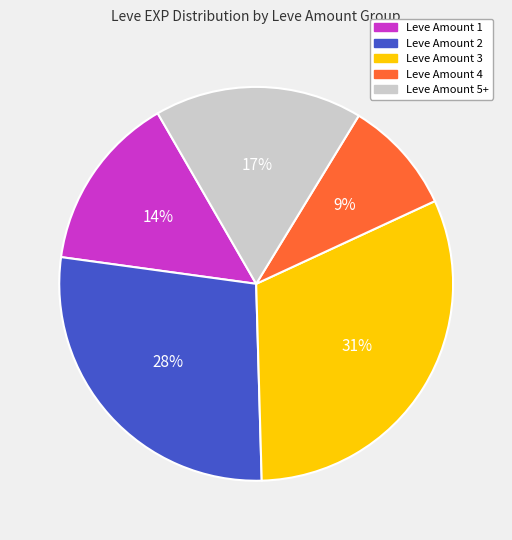

To the nearest percent, what is the average slice percentage?

20%